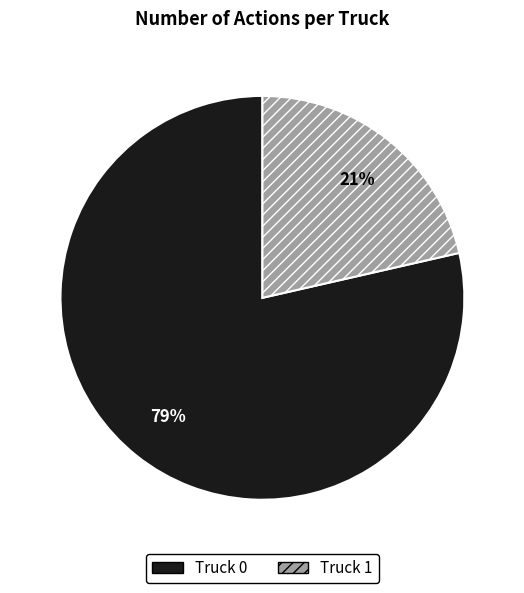

To the nearest percent, what is the combined percentage of Truck 0 and Truck 1?

100%